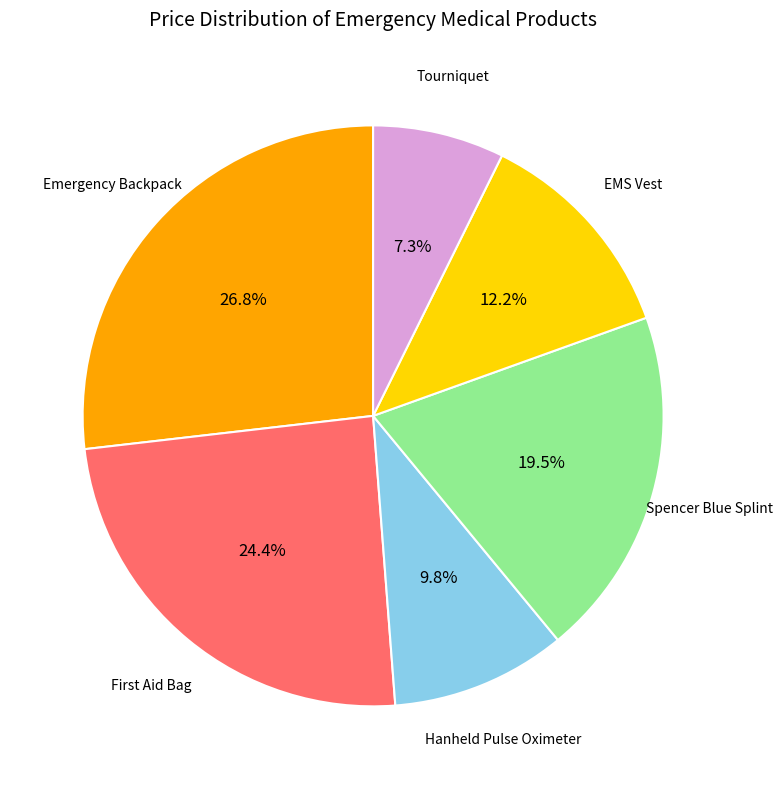

Is there a majority slice in this chart?

No